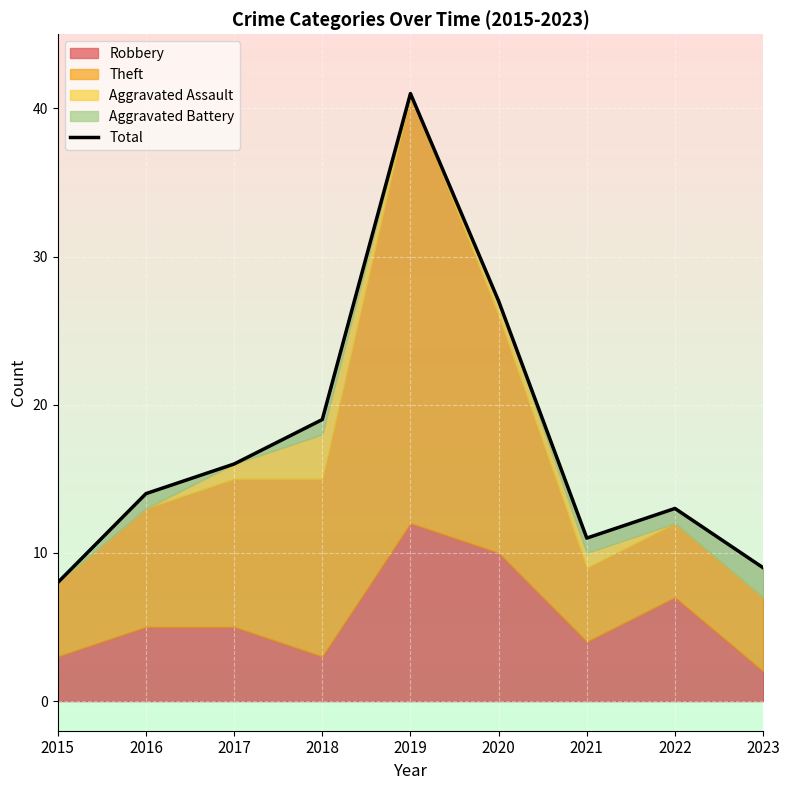

Does the chart display data point markers on the line(s)?

No